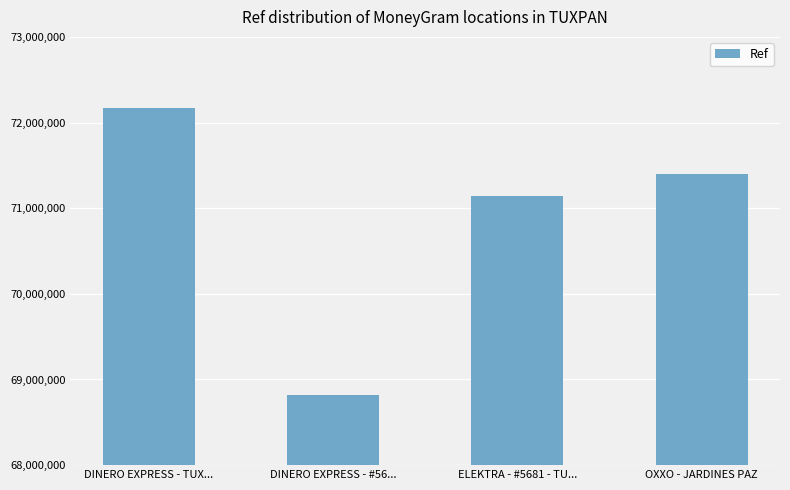

What is the minimum value shown in the chart?

68817756